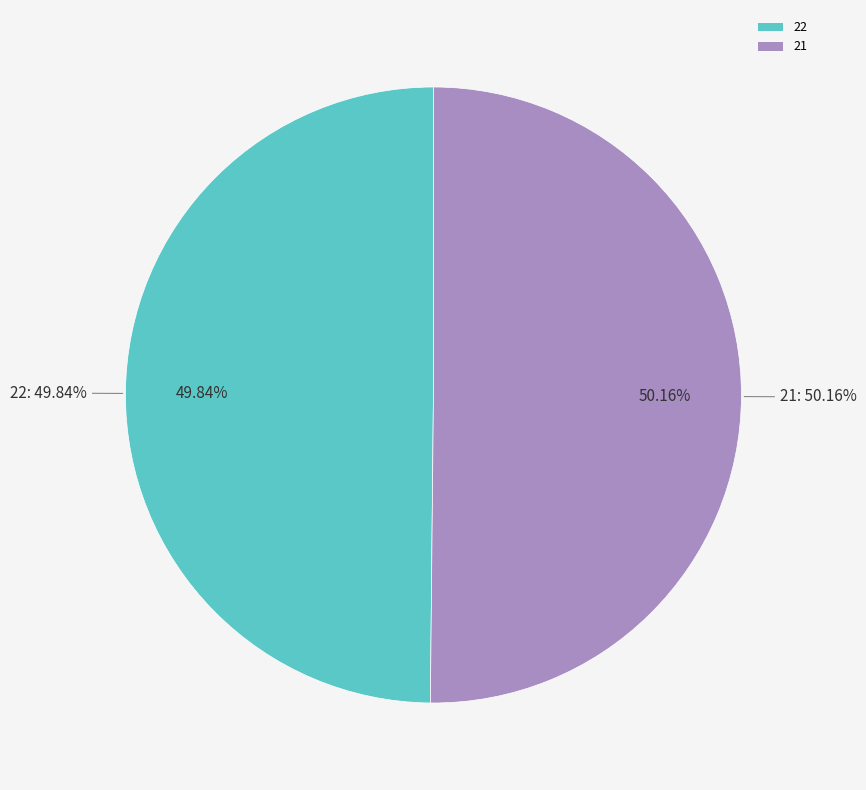

The 22 slice represents 35% of the pie. True or false?

False